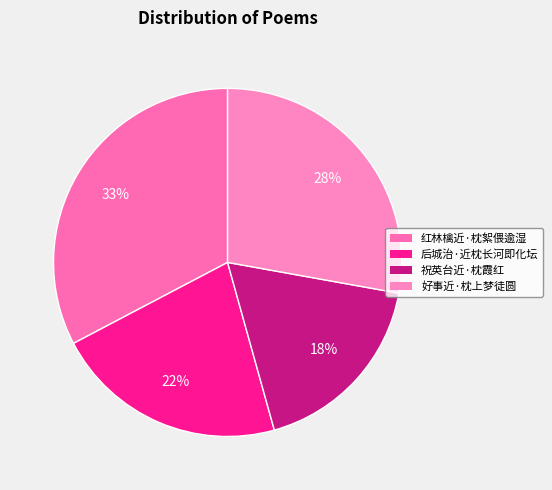

Does any single category account for the majority?

No